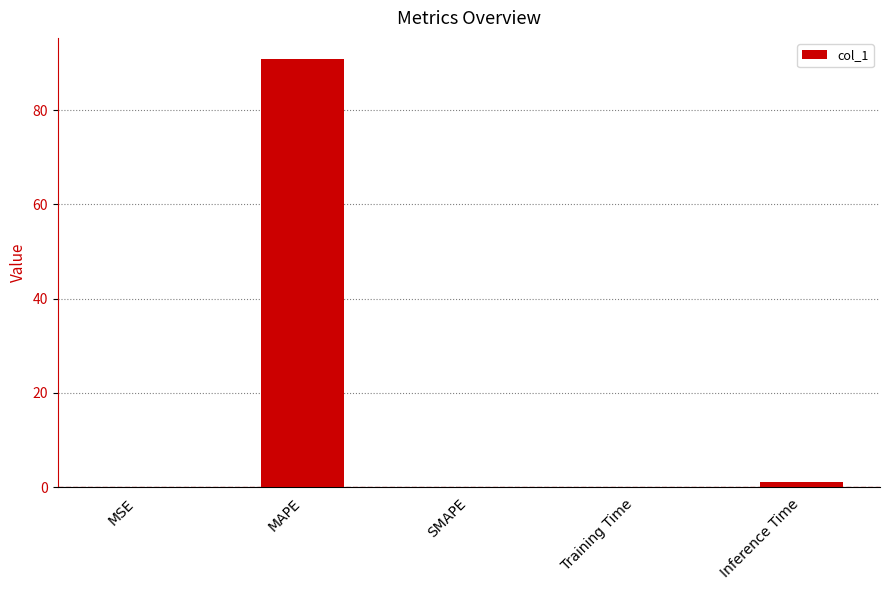

What is the sum of the values at SMAPE and MAPE?

90.8